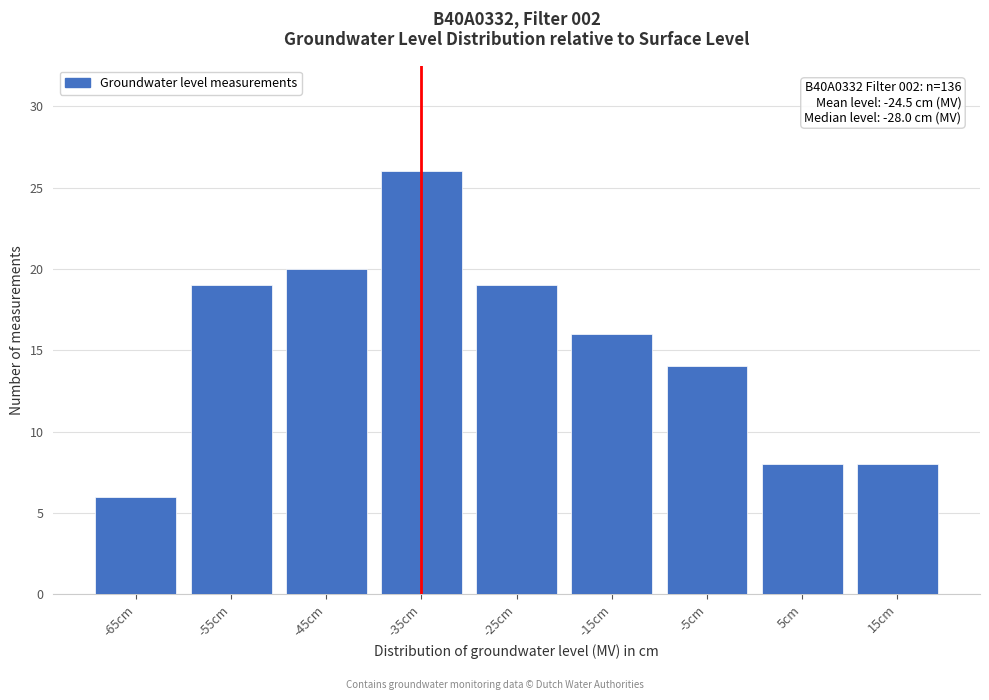

Reading left to right, what are all the values shown in this chart?

6	19	20	26	19	16	14	8	8